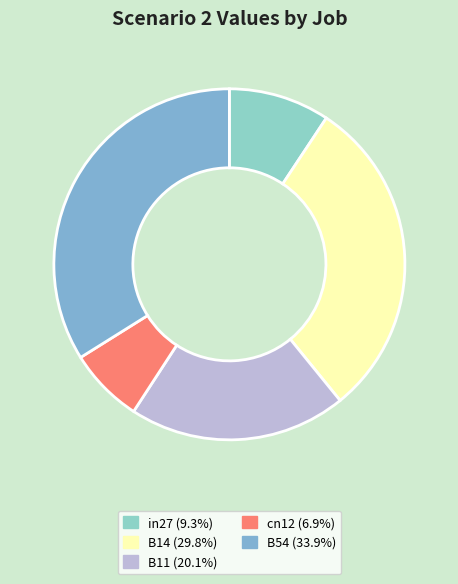

To the nearest percent, what is the difference between the in27 and cn12 slice percentages?

2%